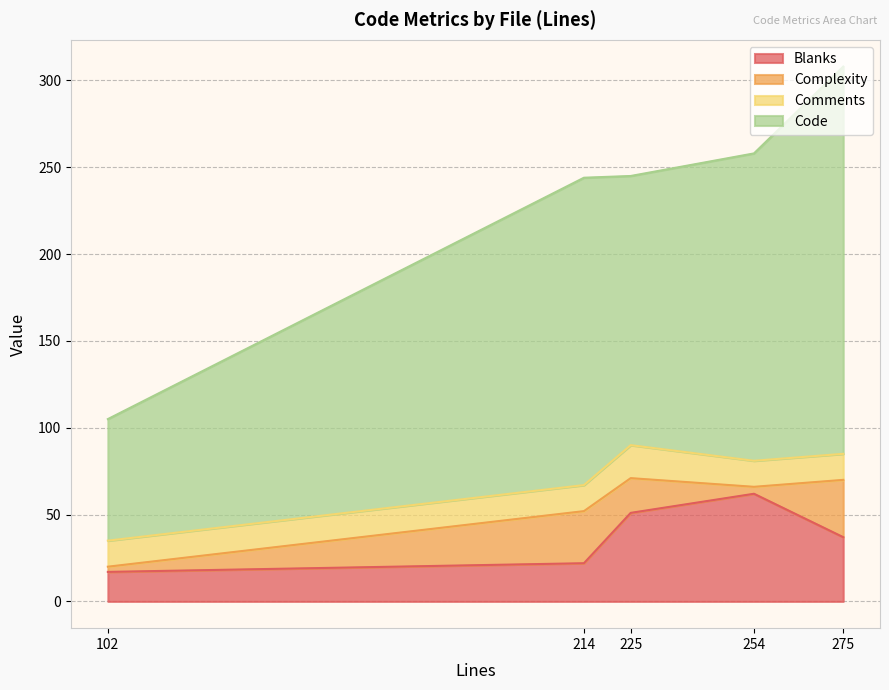

Count the Code values in the range 155 to 177.

3